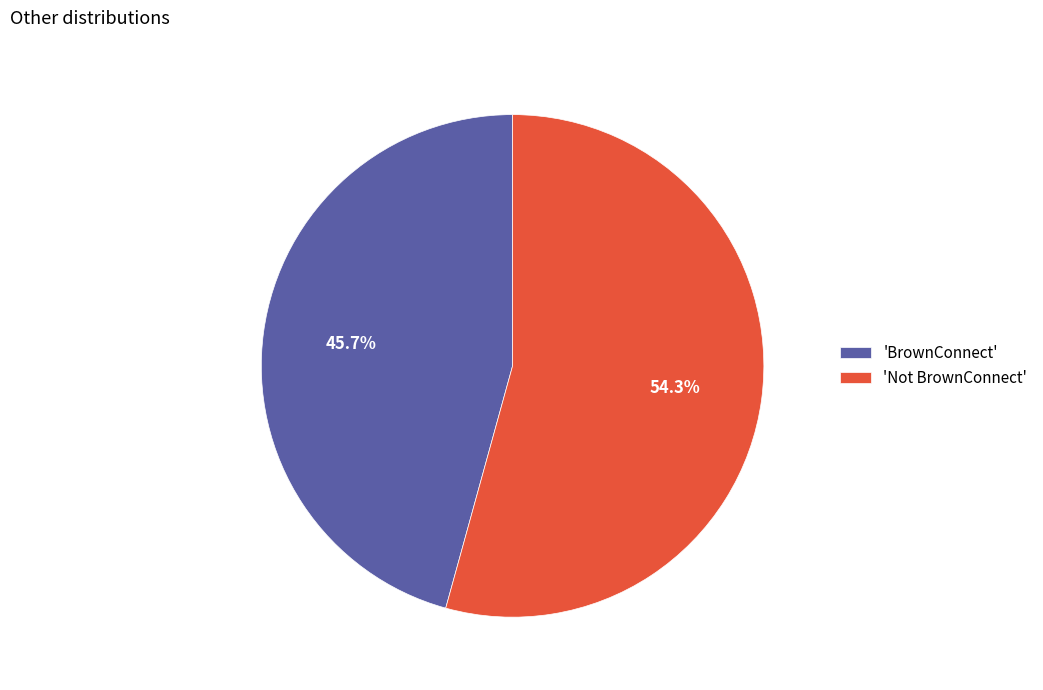

What is the ratio of the value at 'Not BrownConnect' to the value at 'BrownConnect'?

1.2